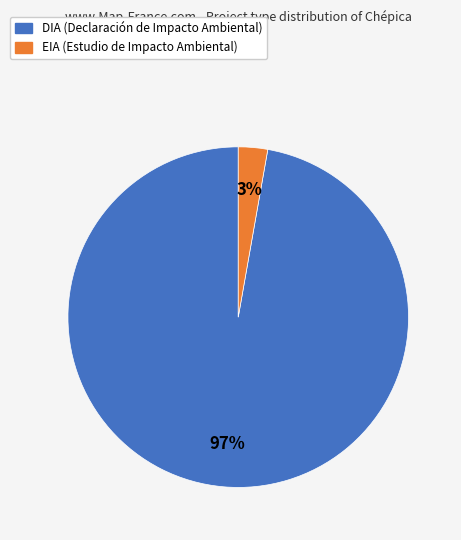

Rank the categories by value from highest to lowest.

DIA, EIA